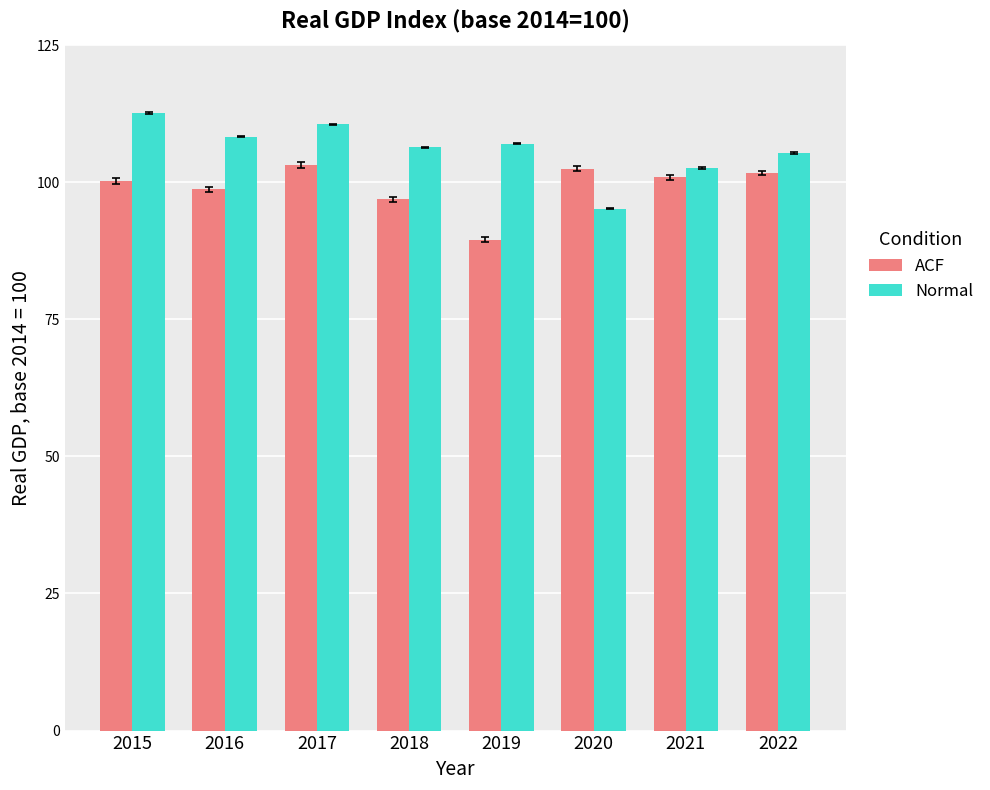

What is the difference between the Normal values at 2020 and 2018?

11.2